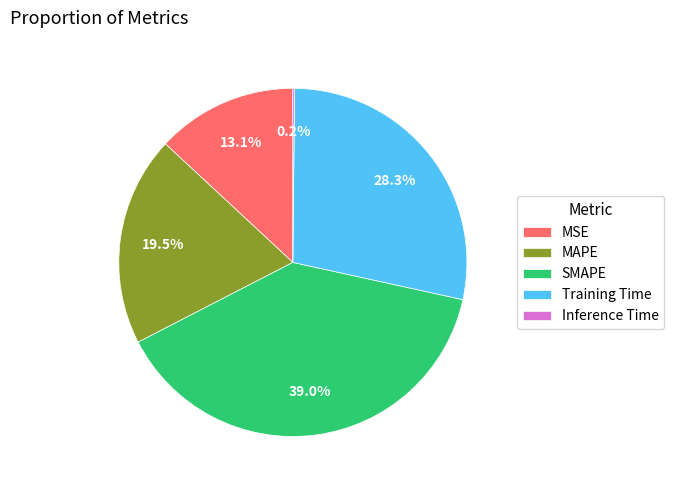

Which slice is the largest?

SMAPE